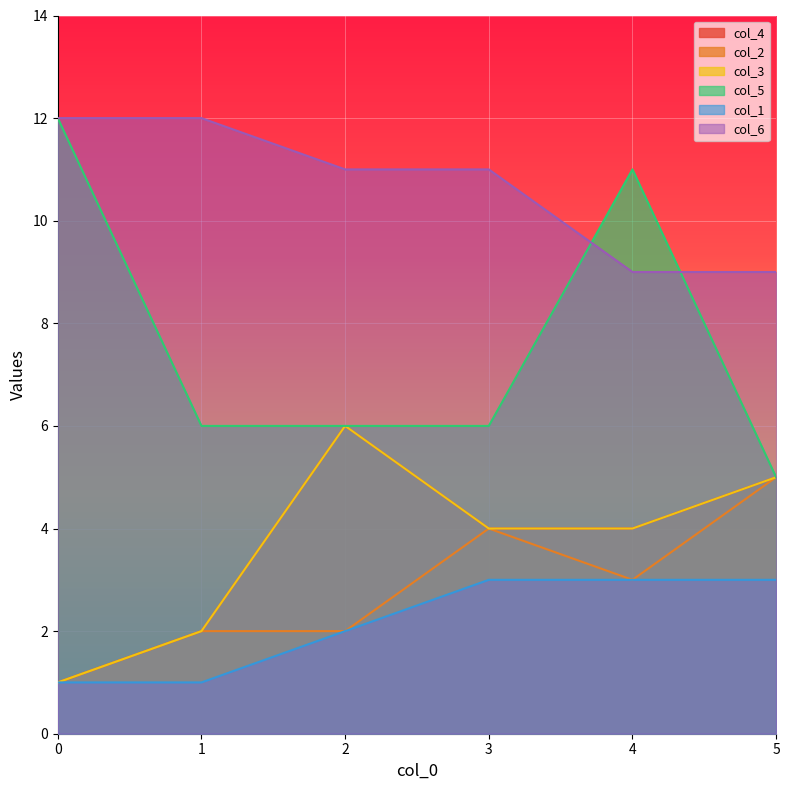

True or false: col_1 has a value of 5 at 3.

False